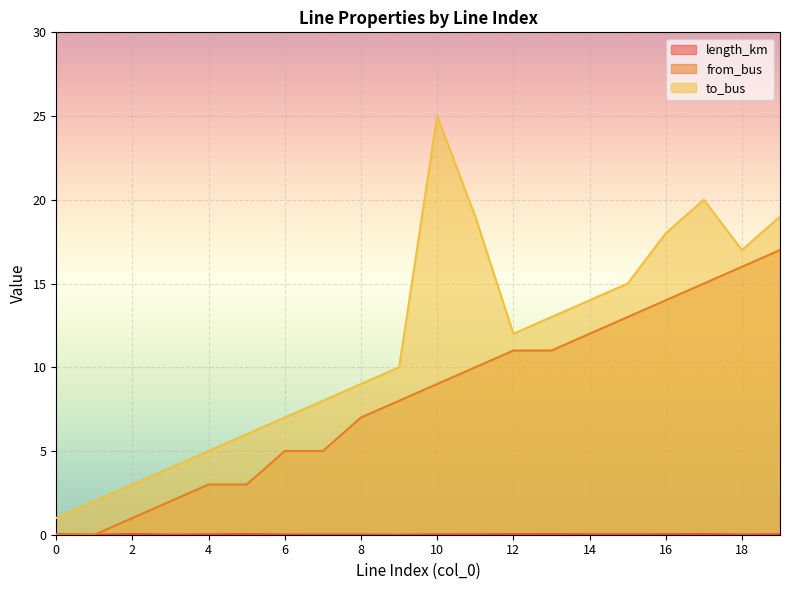

Rank the series by their maximum value, from highest to lowest.

to_bus, from_bus, length_km